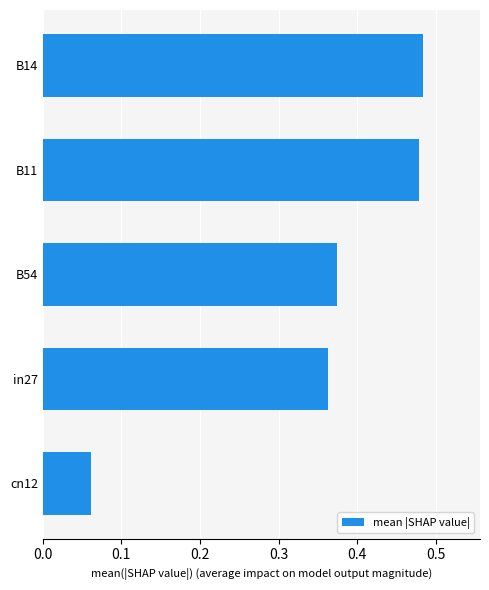

At which label is the value closest to 0?

cn12